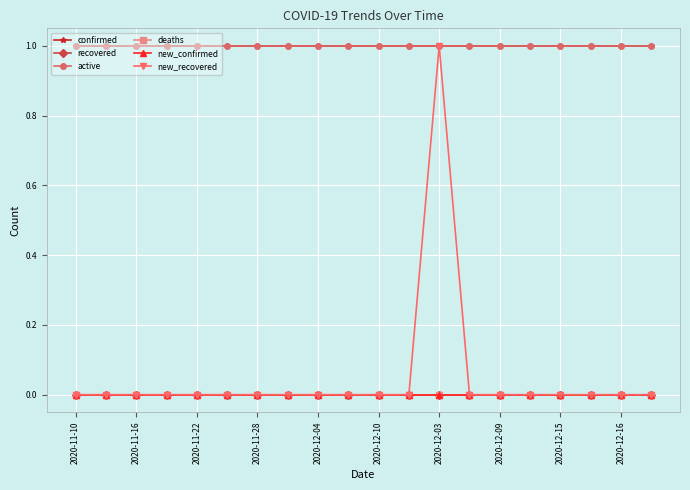

Is this an area chart (filled region under the line)?

No